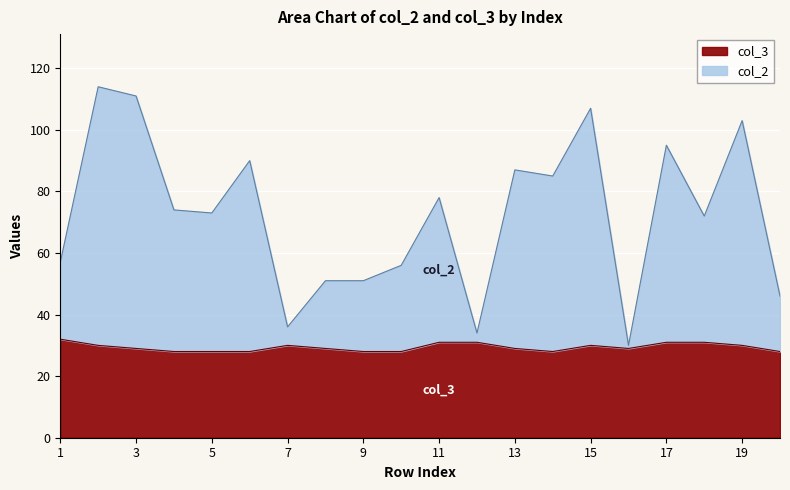

True or false: col_3 and col_2 cross at least once.

False